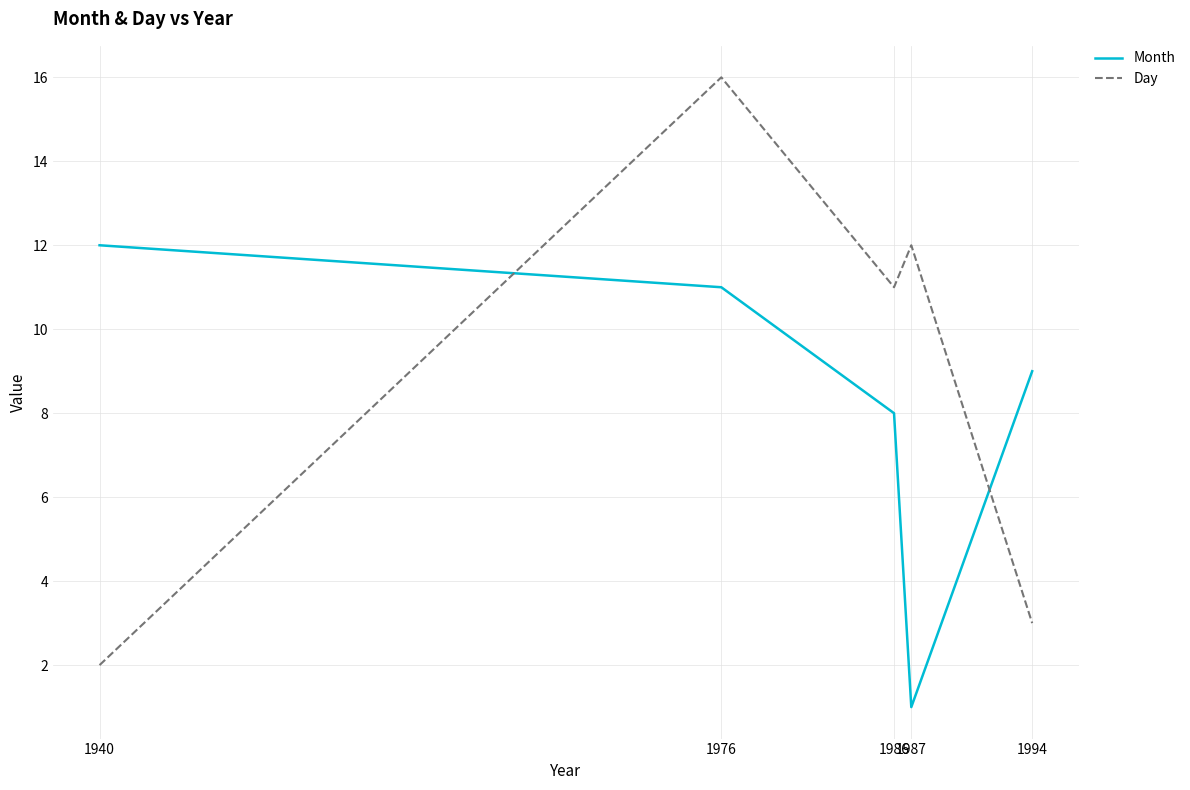

Does the chart display data point markers on the line(s)?

No